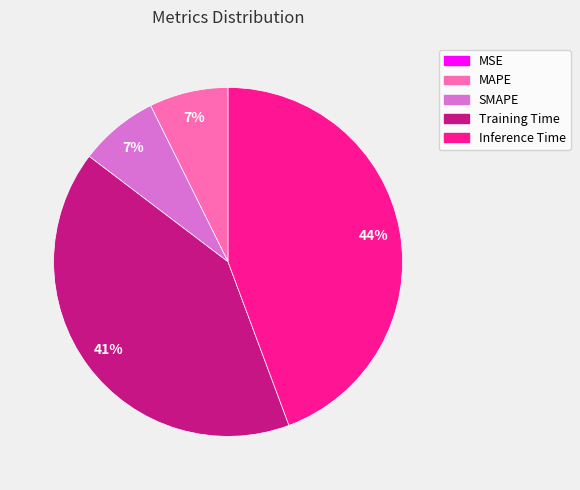

What is the largest slice in the pie chart?

Inference Time